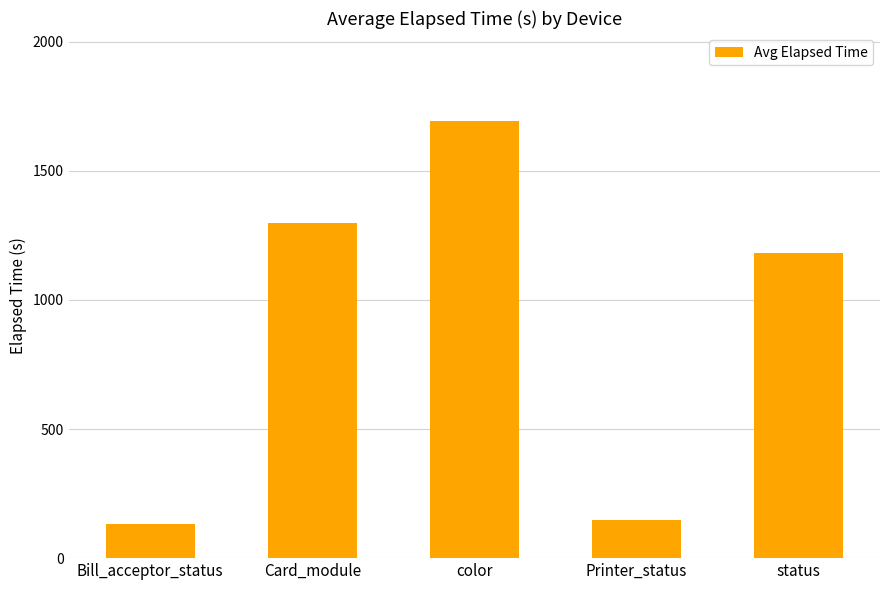

Reading right to left, list all the values displayed in this chart.

1180.5	146.8	1694.4	1297.2	132.2